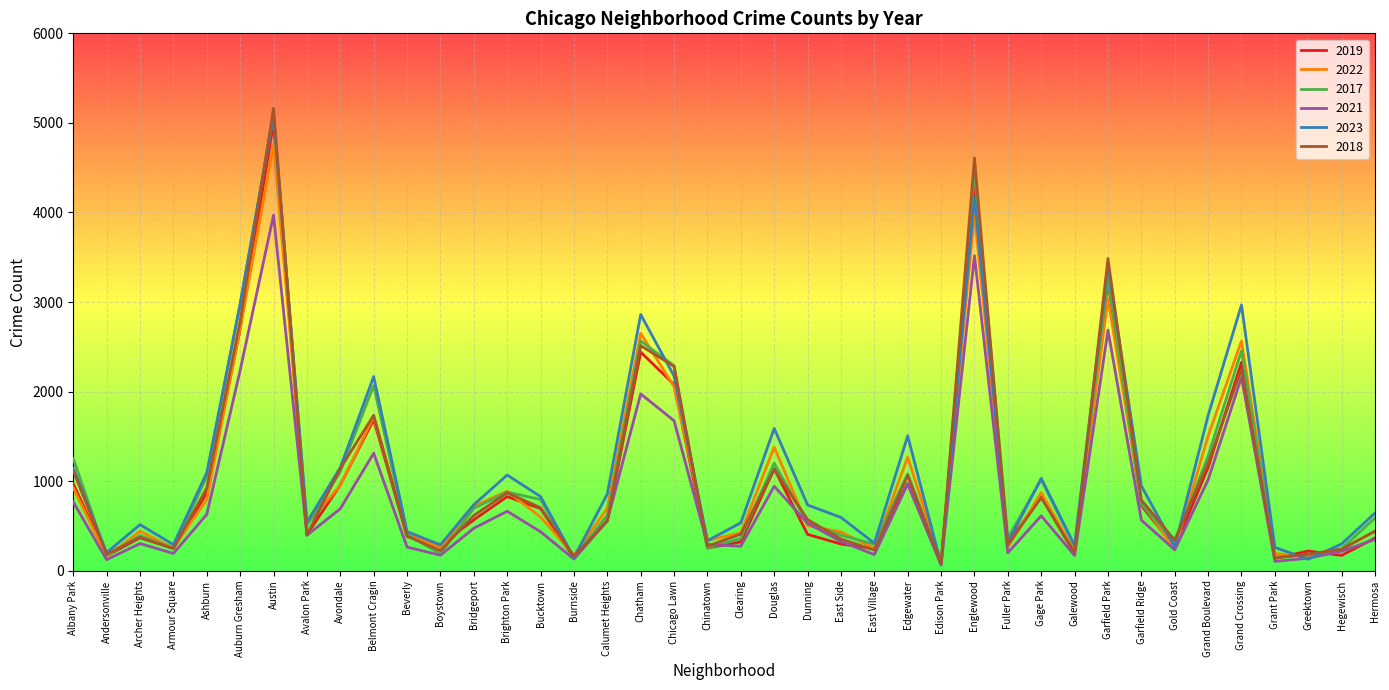

Is the value of 2017 at Edgewater greater than the value of 2022 at Armour Square?

Yes